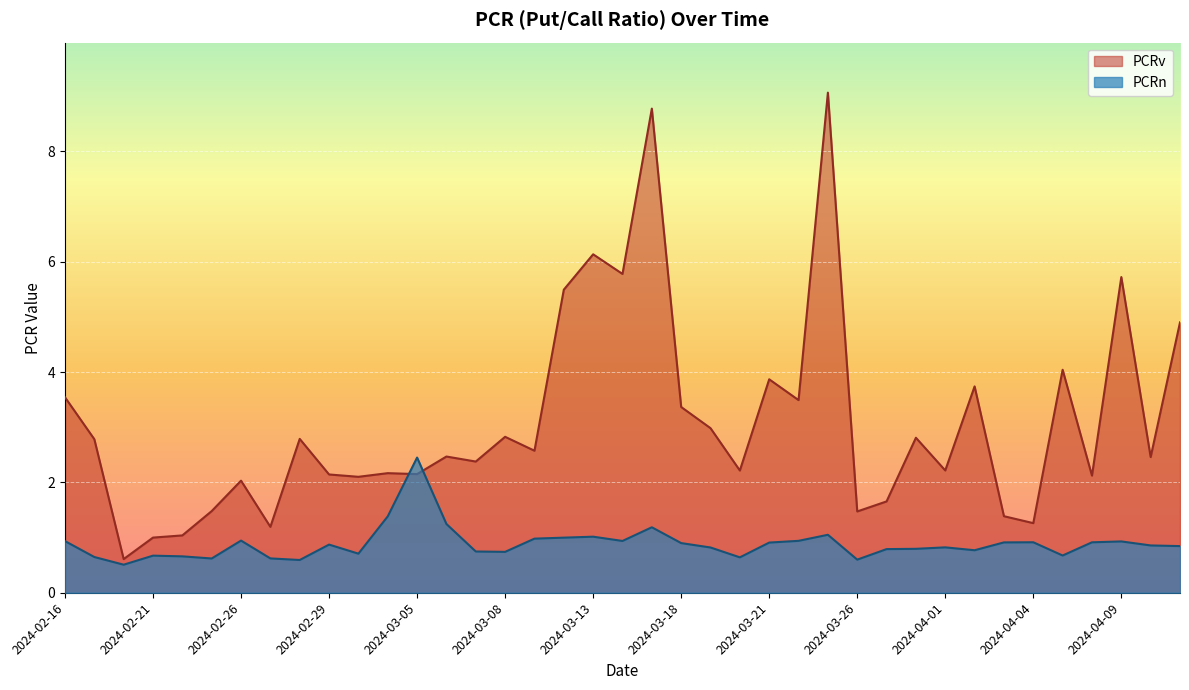

What is the difference between the second highest and second lowest values in the PCRv series?

7.8